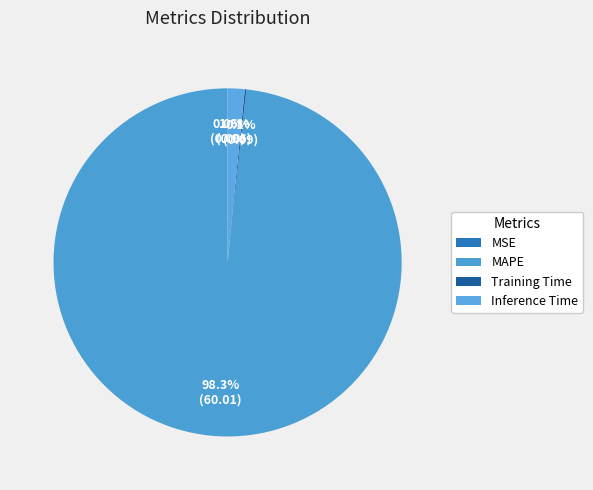

Which has a higher value, Training Time or Inference Time?

Inference Time